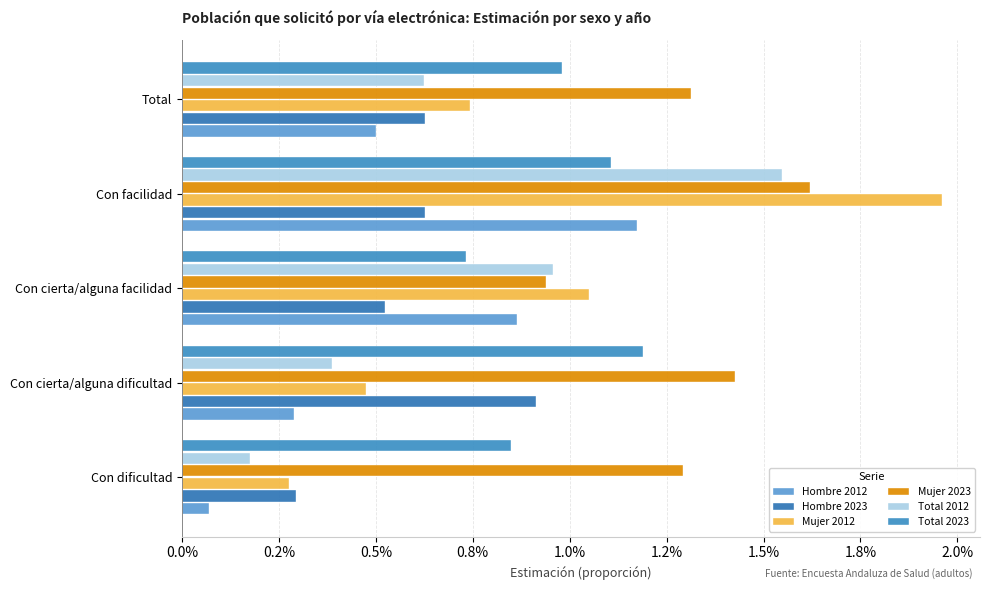

Where is Mujer 2023 nearest to the value 1?

Con cierta/alguna facilidad